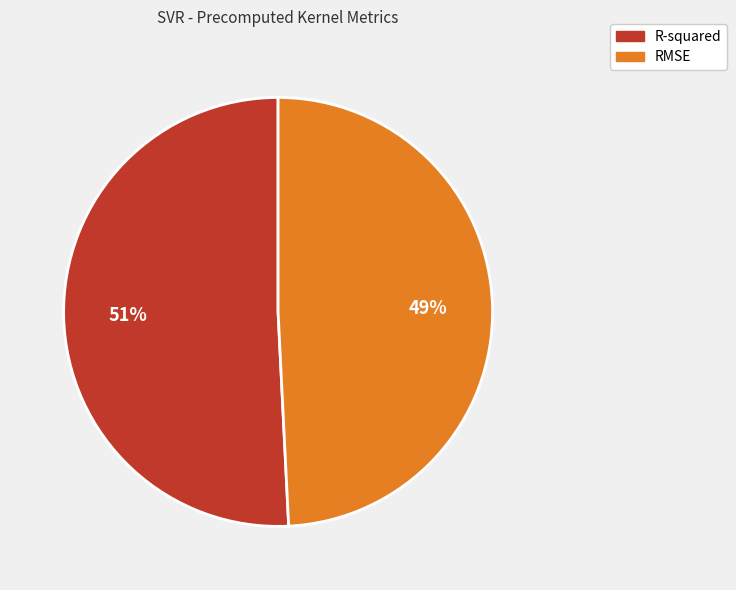

To the nearest percent, what portion does R-squared represent?

51%